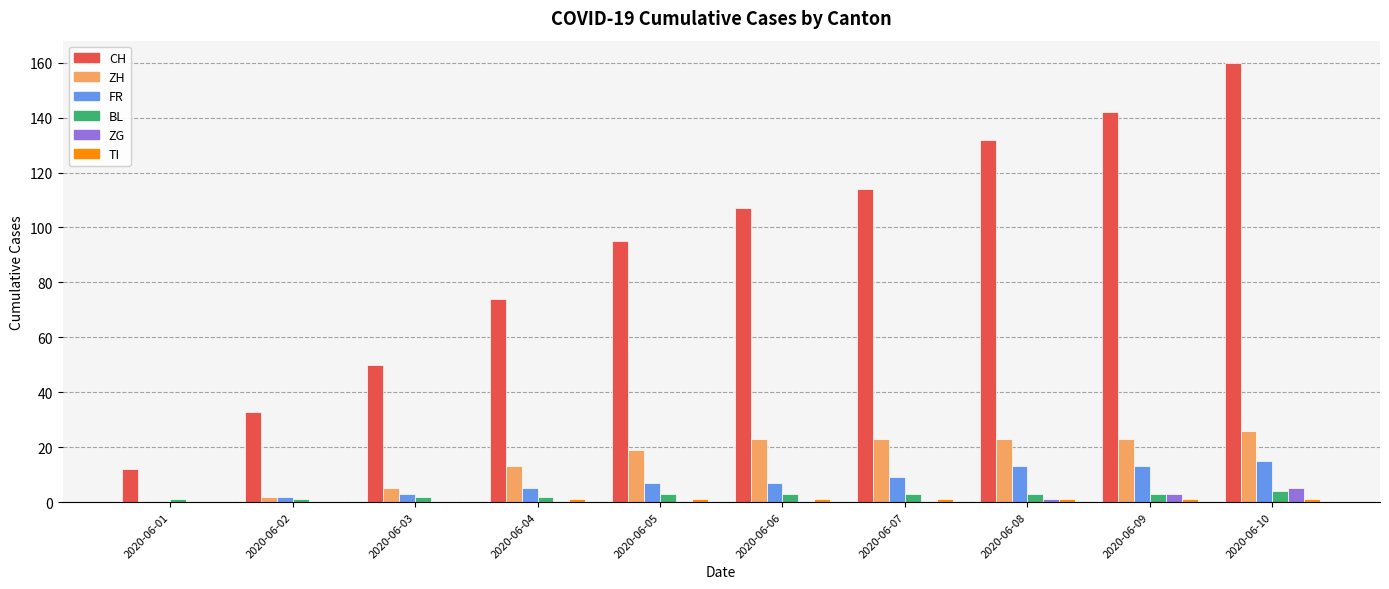

Between 2020-06-01 and 2020-06-08, which series saw the biggest shift?

CH